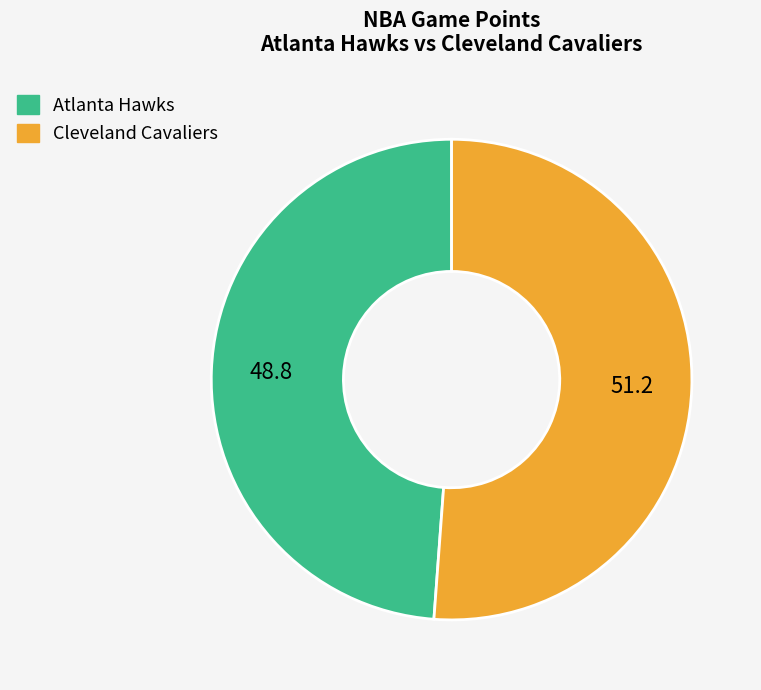

Count the number of slices in the pie.

2